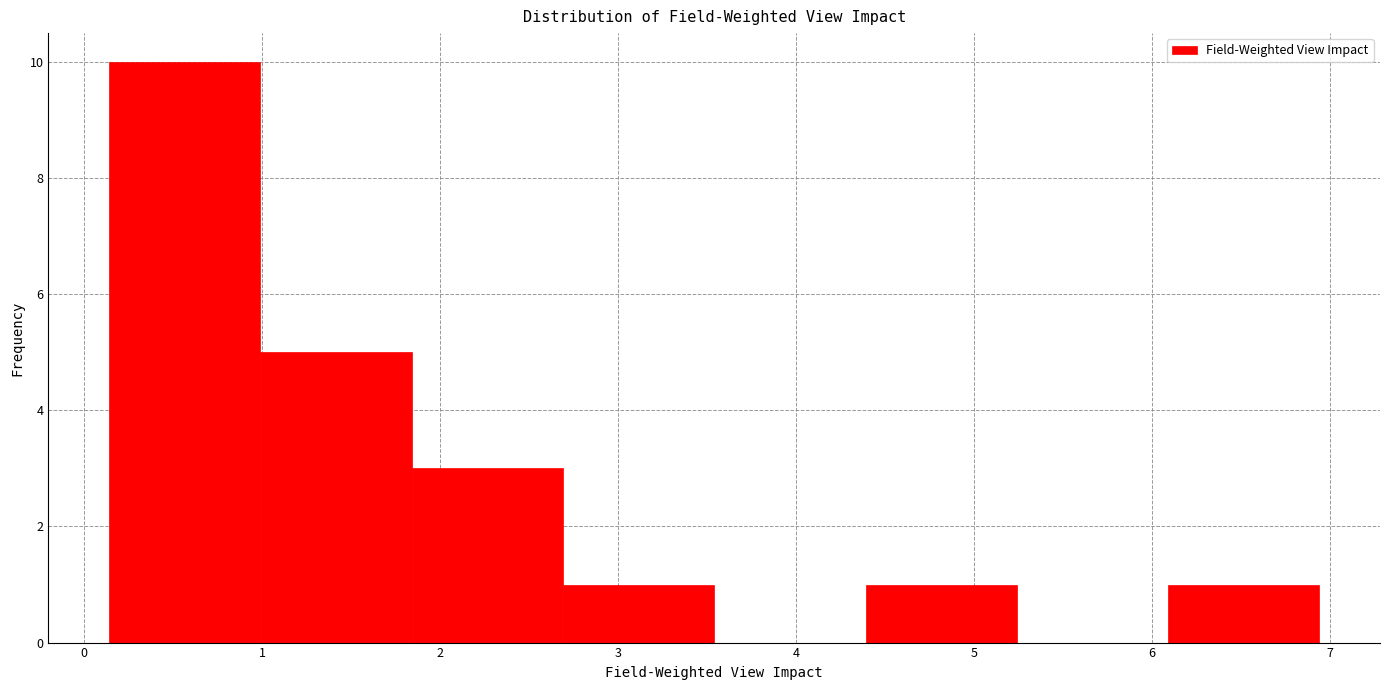

Reading left to right, transcribe this chart: for each bar, give the range it covers on the x-axis and its height. Neither the bar edges nor the heights are printed on the chart, so give them approximately, as read against the axes.

0.14 to 0.99: 10
0.99 to 1.84: 5
1.84 to 2.69: 3
2.69 to 3.54: 1
3.54 to 4.39: 0
4.39 to 5.24: 1
5.24 to 6.09: 0
6.09 to 6.94: 1